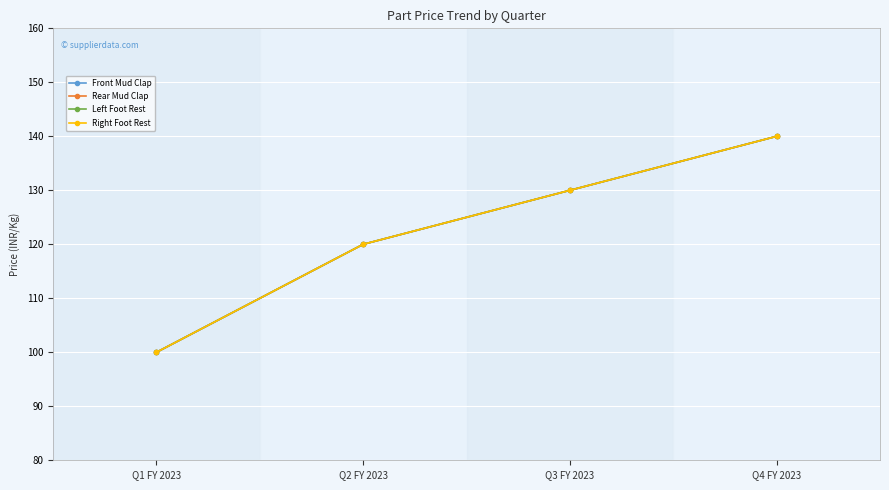

Reading left to right, extract all data points from this chart.

Front Mud Clap: 100	120	130	140
Rear Mud Clap: 100	120	130	140
Left Foot Rest: 100	120	130	140
Right Foot Rest: 100	120	130	140